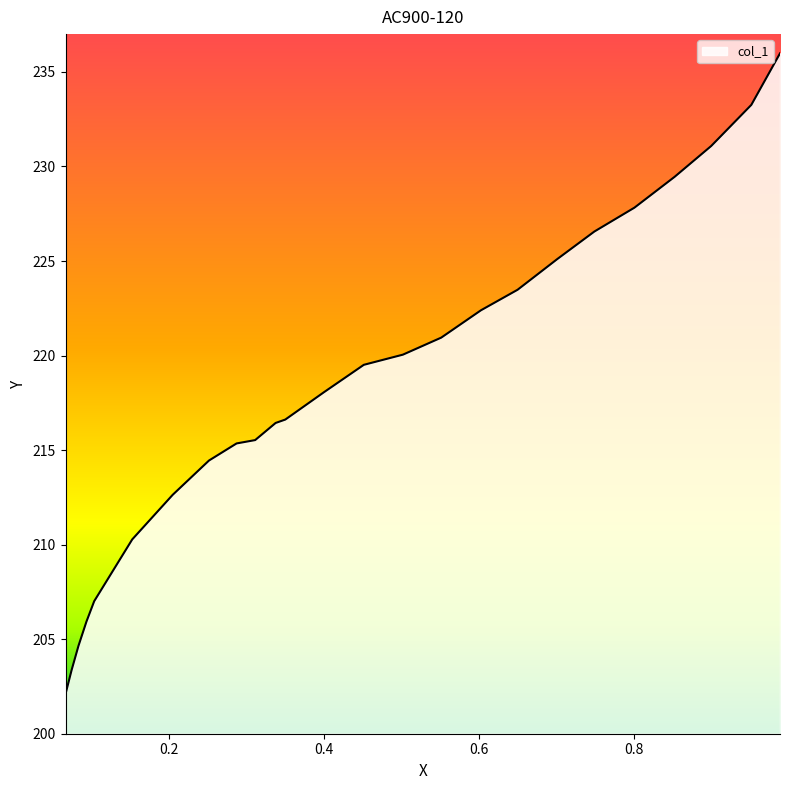

What is the average value?

218.3